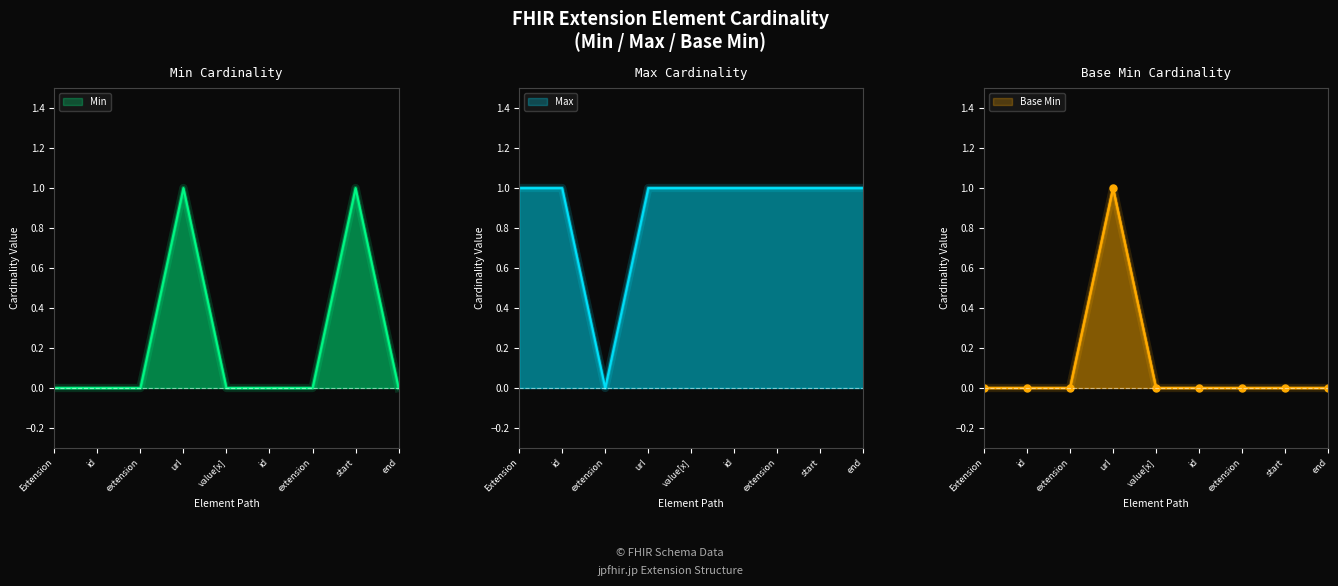

How many positive values does the Min series have?

2